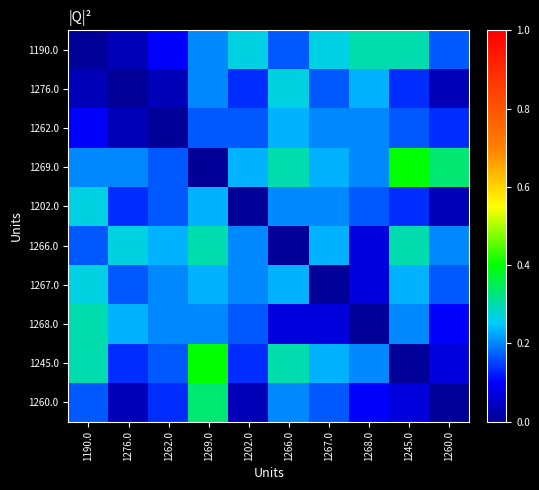

Reading left to right, transcribe all the data shown in this chart.

1190.0: 1190.0=0.0	1276.0=0.0	1262.0=0.1	1269.0=0.2	1202.0=0.3	1266.0=0.2	1267.0=0.3	1268.0=0.3	1245.0=0.3	1260.0=0.2
1276.0: 1190.0=0.0	1276.0=0.0	1262.0=0.0	1269.0=0.2	1202.0=0.1	1266.0=0.3	1267.0=0.2	1268.0=0.2	1245.0=0.1	1260.0=0.0
1262.0: 1190.0=0.1	1276.0=0.0	1262.0=0.0	1269.0=0.2	1202.0=0.2	1266.0=0.2	1267.0=0.2	1268.0=0.2	1245.0=0.2	1260.0=0.1
1269.0: 1190.0=0.2	1276.0=0.2	1262.0=0.2	1269.0=0.0	1202.0=0.2	1266.0=0.3	1267.0=0.2	1268.0=0.2	1245.0=0.4	1260.0=0.3
1202.0: 1190.0=0.3	1276.0=0.1	1262.0=0.2	1269.0=0.2	1202.0=0.0	1266.0=0.2	1267.0=0.2	1268.0=0.2	1245.0=0.1	1260.0=0.0
1266.0: 1190.0=0.2	1276.0=0.3	1262.0=0.2	1269.0=0.3	1202.0=0.2	1266.0=0.0	1267.0=0.2	1268.0=0.1	1245.0=0.3	1260.0=0.2
1267.0: 1190.0=0.3	1276.0=0.2	1262.0=0.2	1269.0=0.2	1202.0=0.2	1266.0=0.2	1267.0=0.0	1268.0=0.1	1245.0=0.2	1260.0=0.2
1268.0: 1190.0=0.3	1276.0=0.2	1262.0=0.2	1269.0=0.2	1202.0=0.2	1266.0=0.1	1267.0=0.1	1268.0=0.0	1245.0=0.2	1260.0=0.1
1245.0: 1190.0=0.3	1276.0=0.1	1262.0=0.2	1269.0=0.4	1202.0=0.1	1266.0=0.3	1267.0=0.2	1268.0=0.2	1245.0=0.0	1260.0=0.1
1260.0: 1190.0=0.2	1276.0=0.0	1262.0=0.1	1269.0=0.3	1202.0=0.0	1266.0=0.2	1267.0=0.2	1268.0=0.1	1245.0=0.1	1260.0=0.0